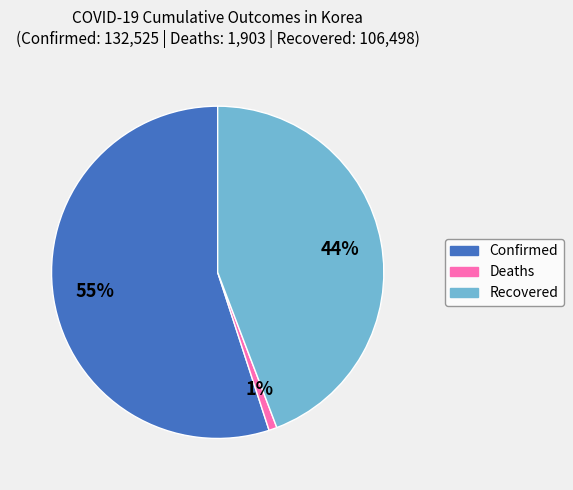

To the nearest percent, what is the difference between the largest and smallest slice percentages?

54%